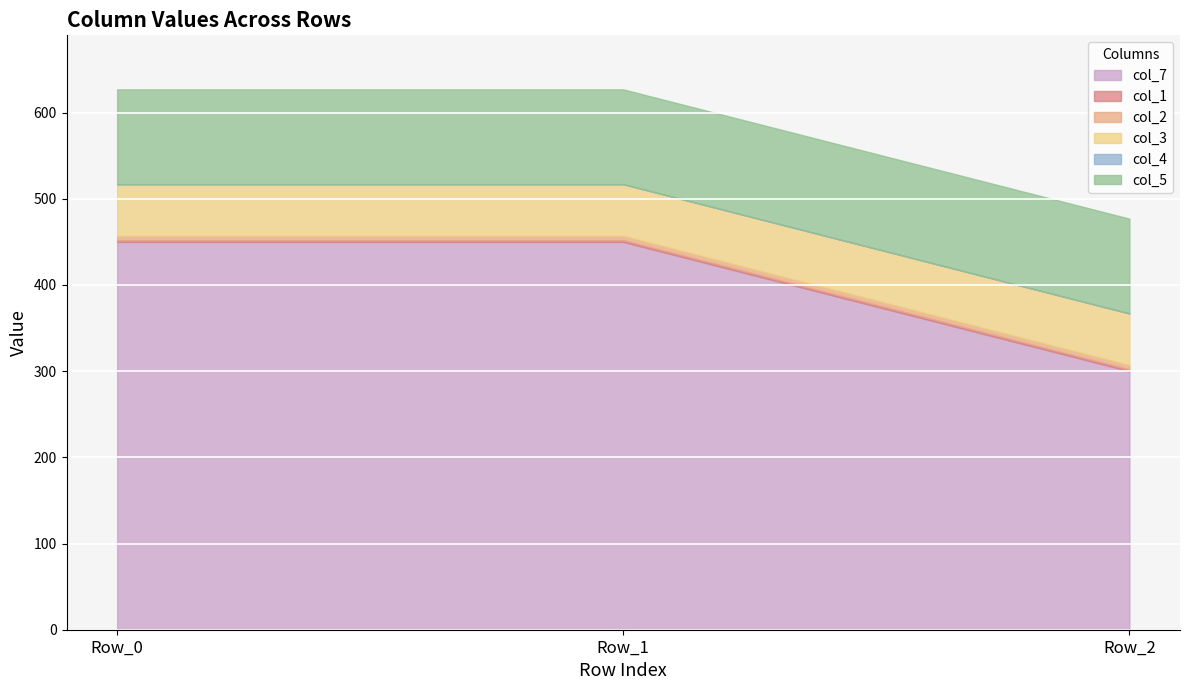

The value of col_1 at Row_1 is 3. True or false?

False